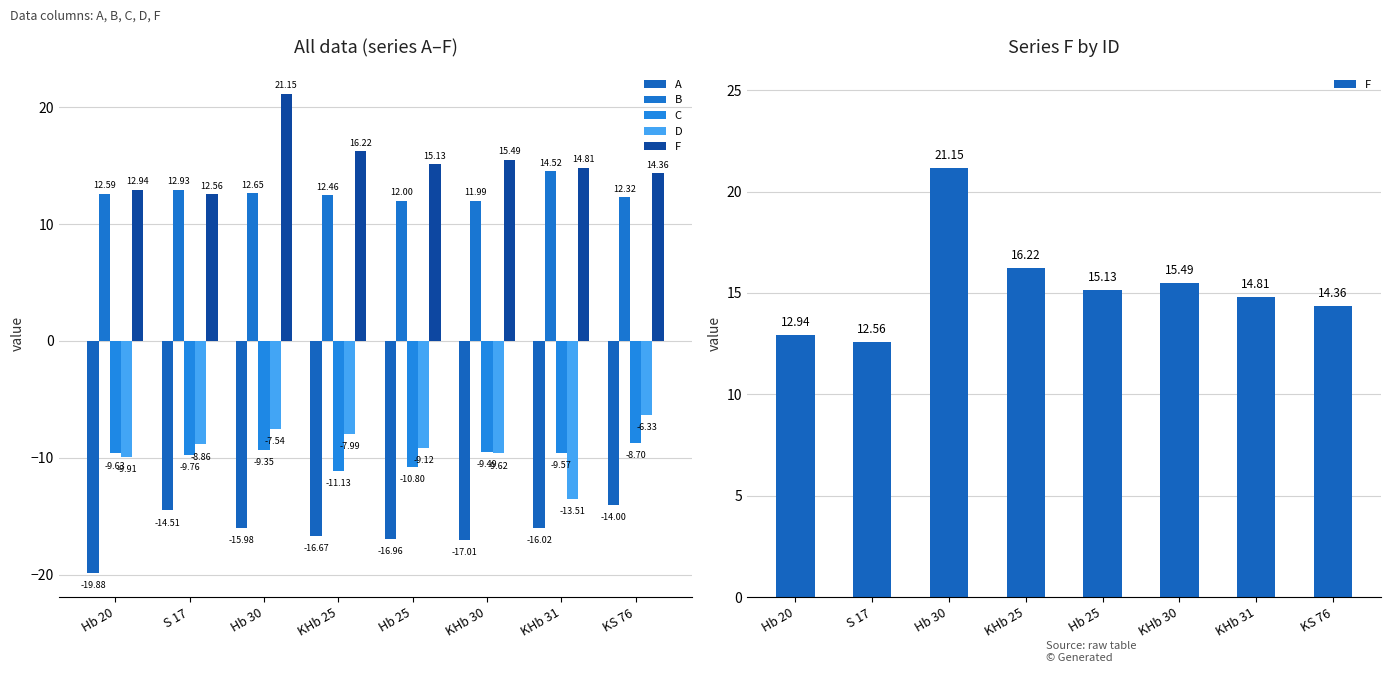

At KHb 30, list the series in order from largest to smallest.

F, B, C, D, A